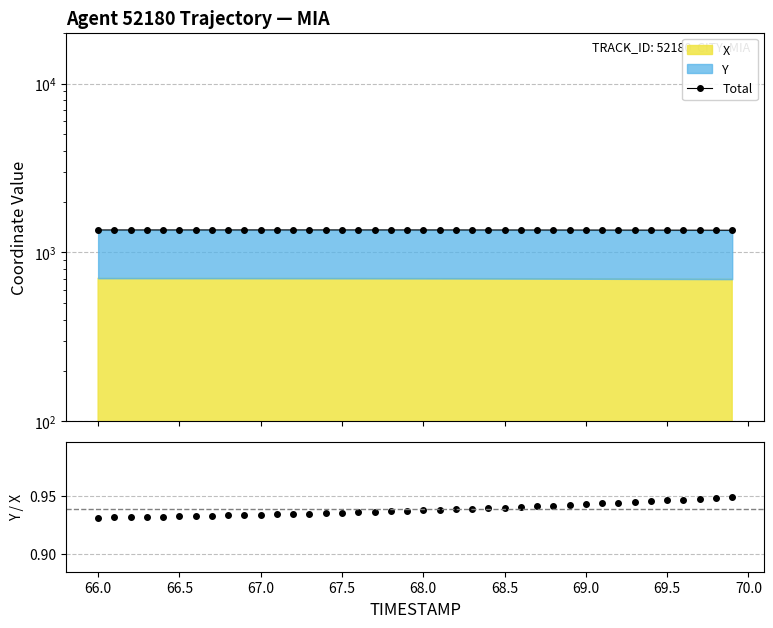

True or false: Y/X has a value of 0.5 at 22.

False